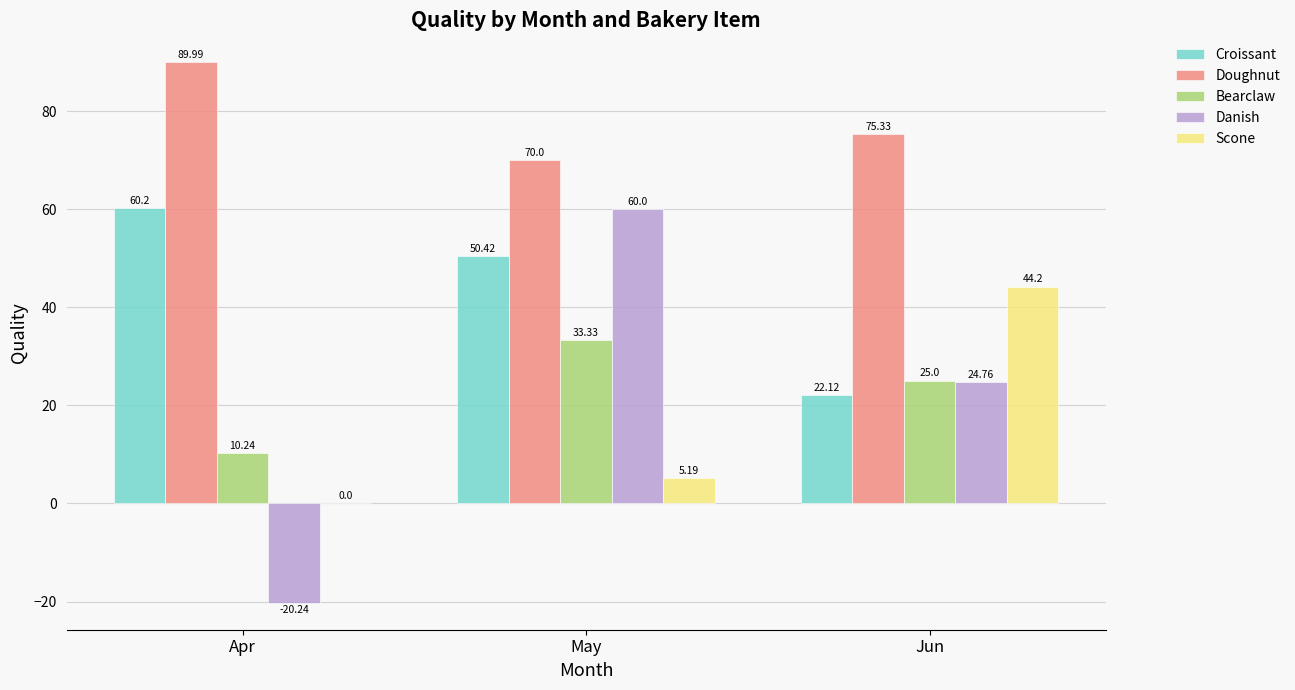

Are the bars horizontal?

No